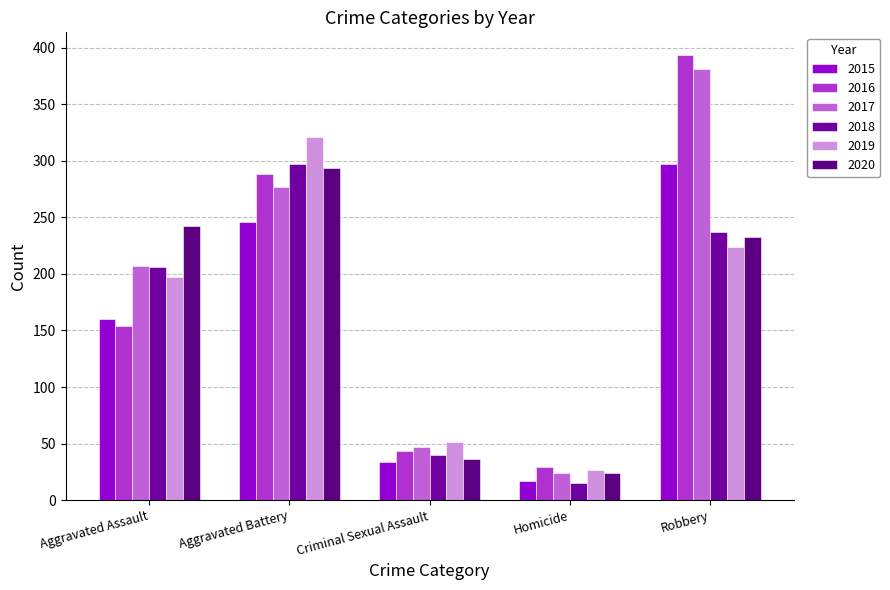

What is the value of the 2017 bar at the 1st from the left?

207